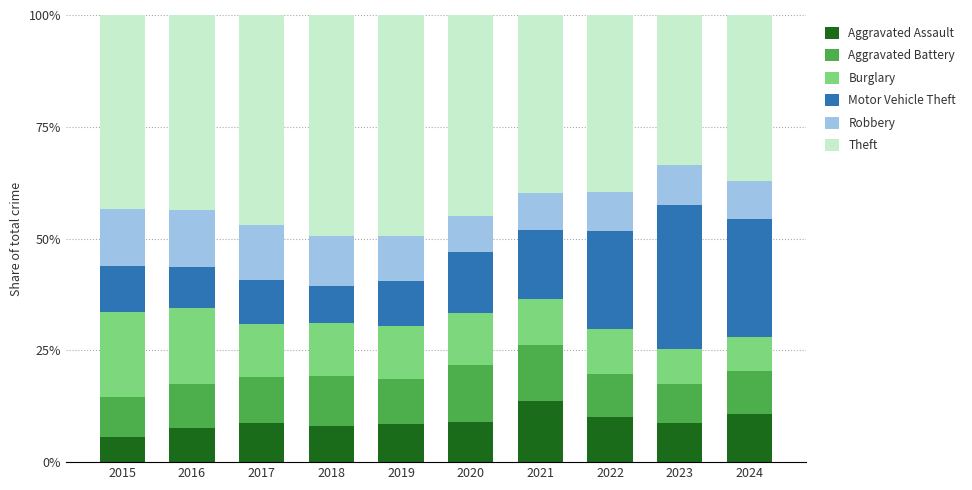

What is the total value across all series at 2019?

100.0